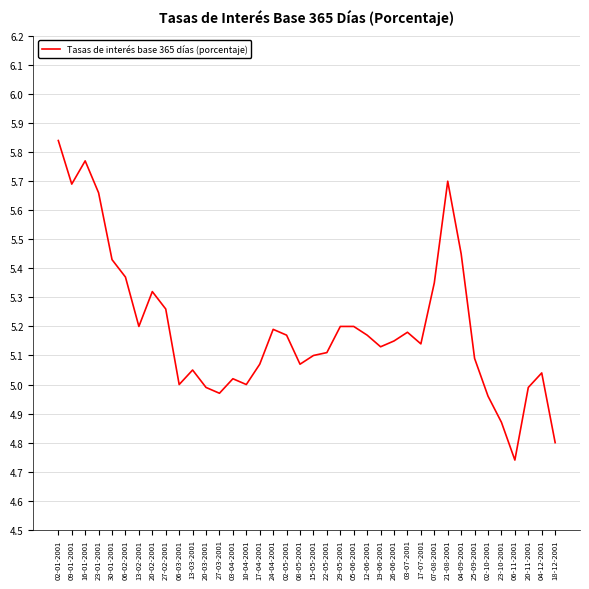

Between 06-11-2001 and 12-06-2001, which is larger?

12-06-2001